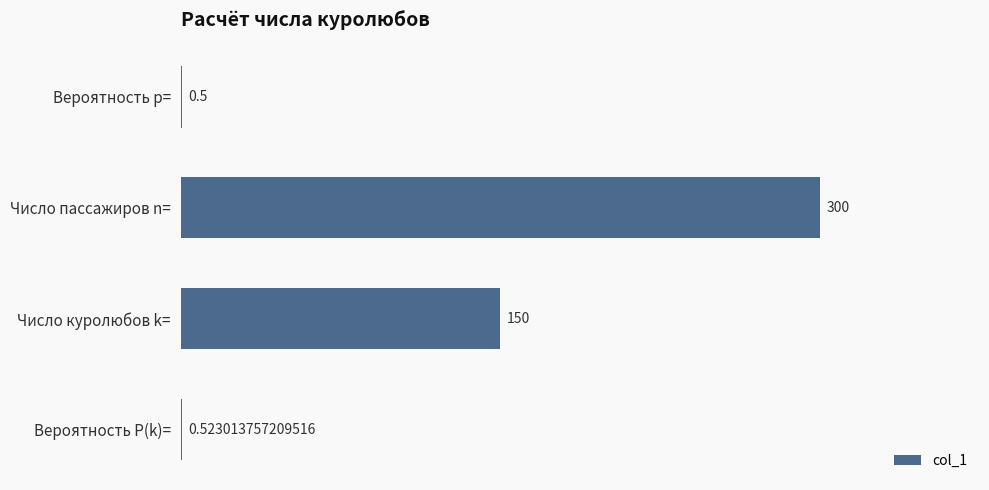

Count the number of data series in this chart.

1